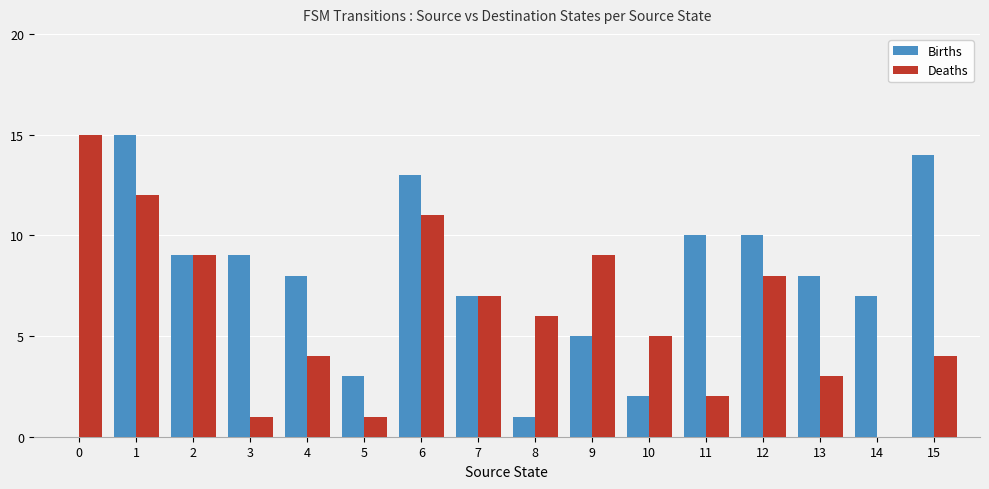

Which series has the largest total across all categories?

Births